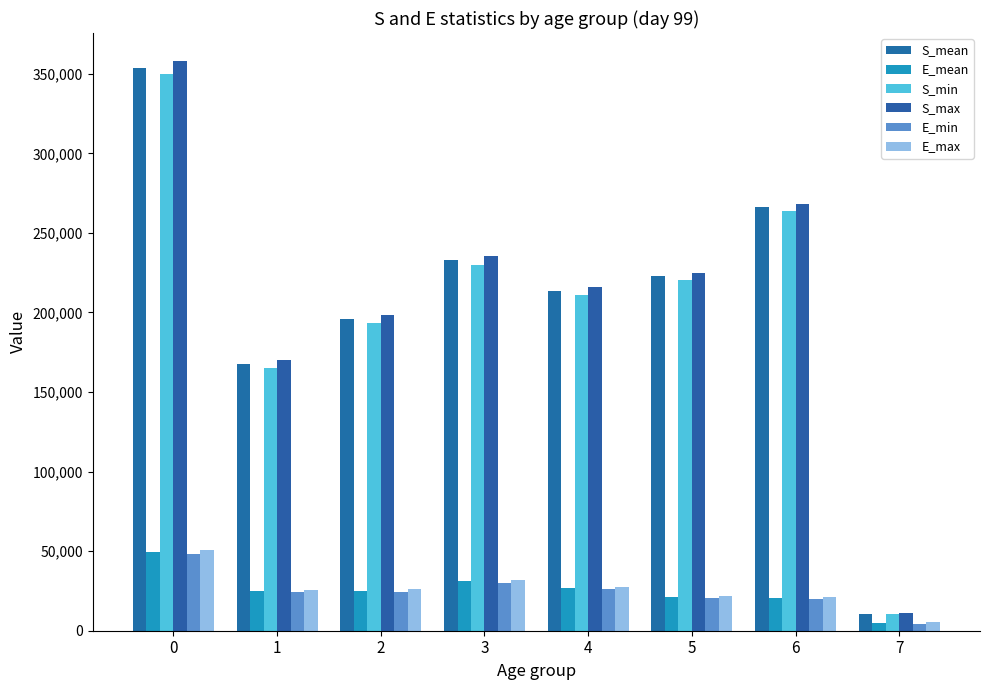

The S_mean series shows 456911.4 at 6. True or false?

False